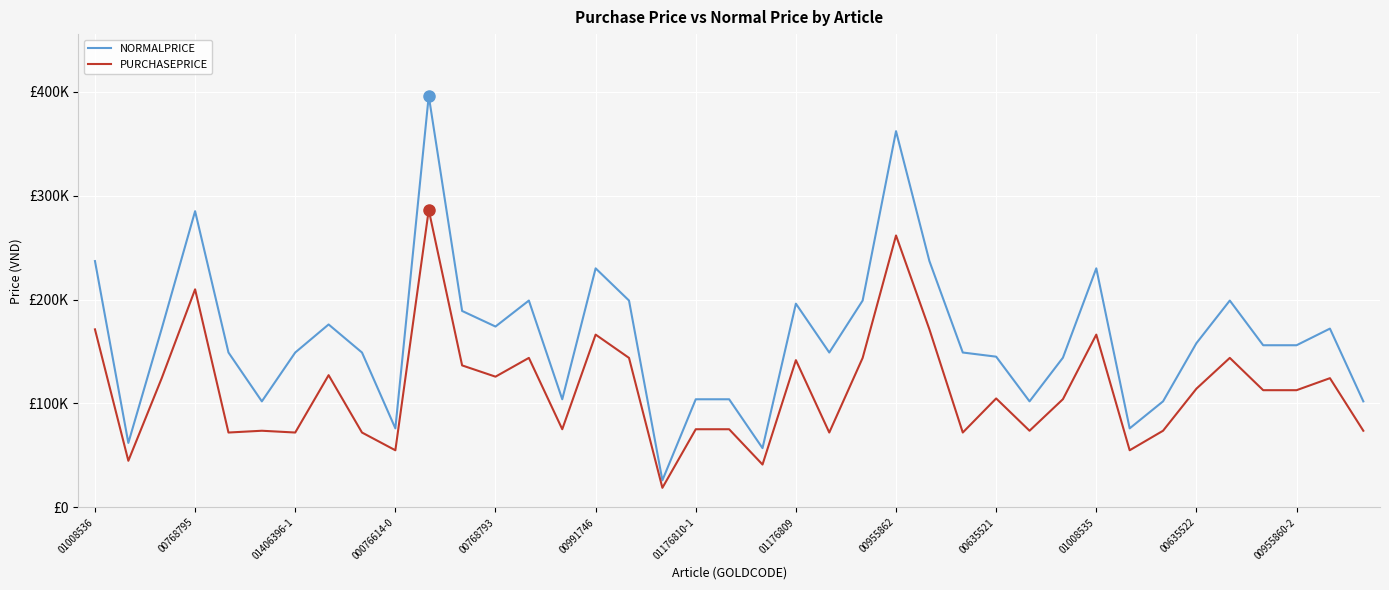

Which series has the largest total across all categories?

NORMALPRICE